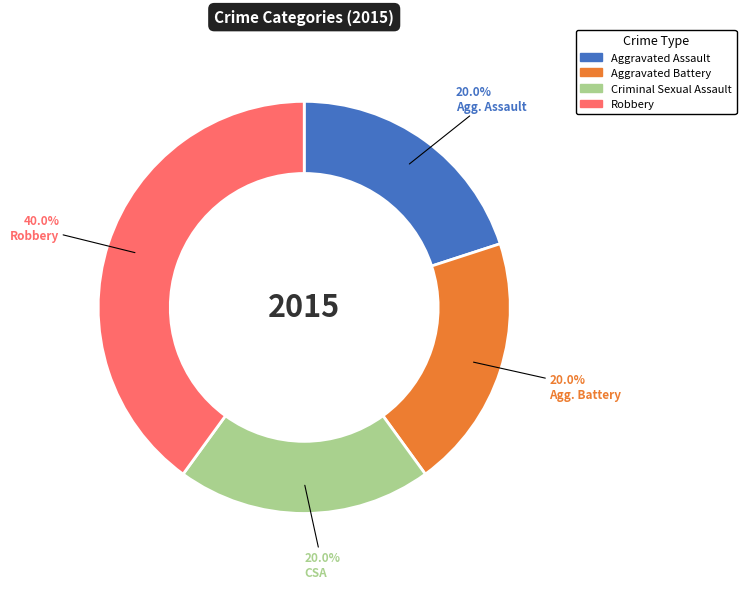

How many slices are in this pie chart?

4